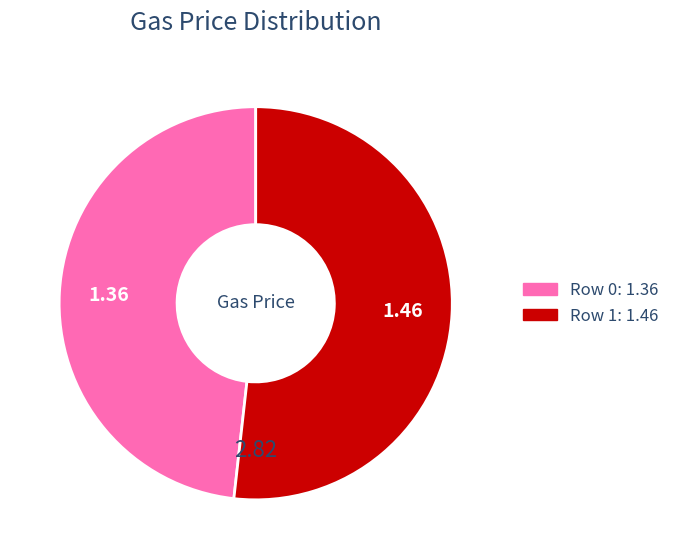

Does any single category account for the majority?

Yes